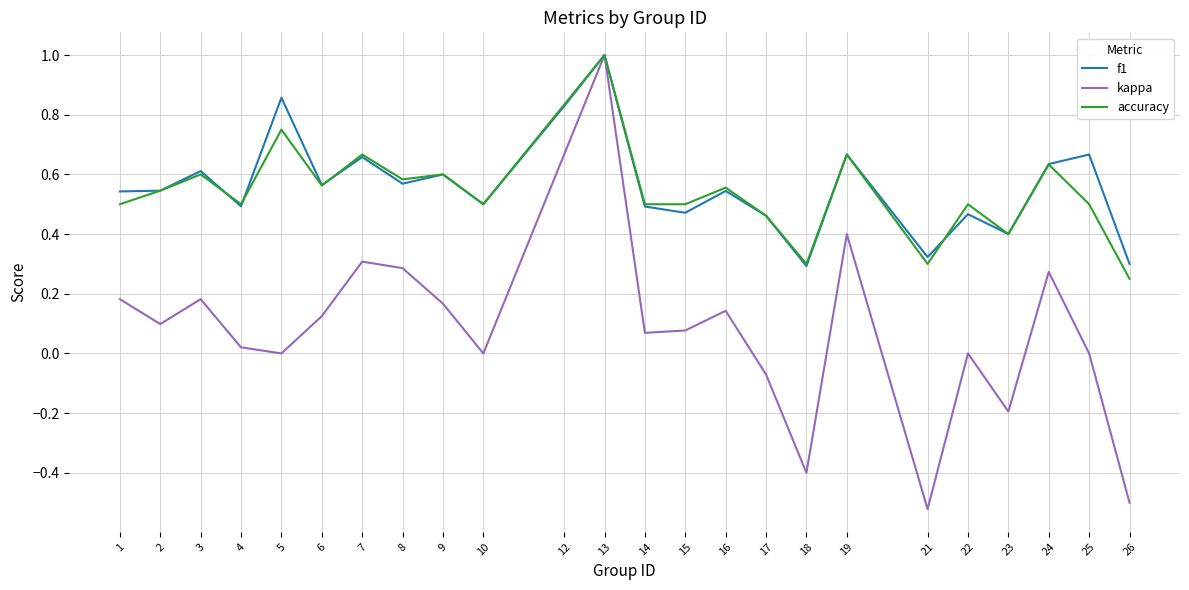

Is the value of f1 at 15 greater than the value of kappa at 6?

Yes